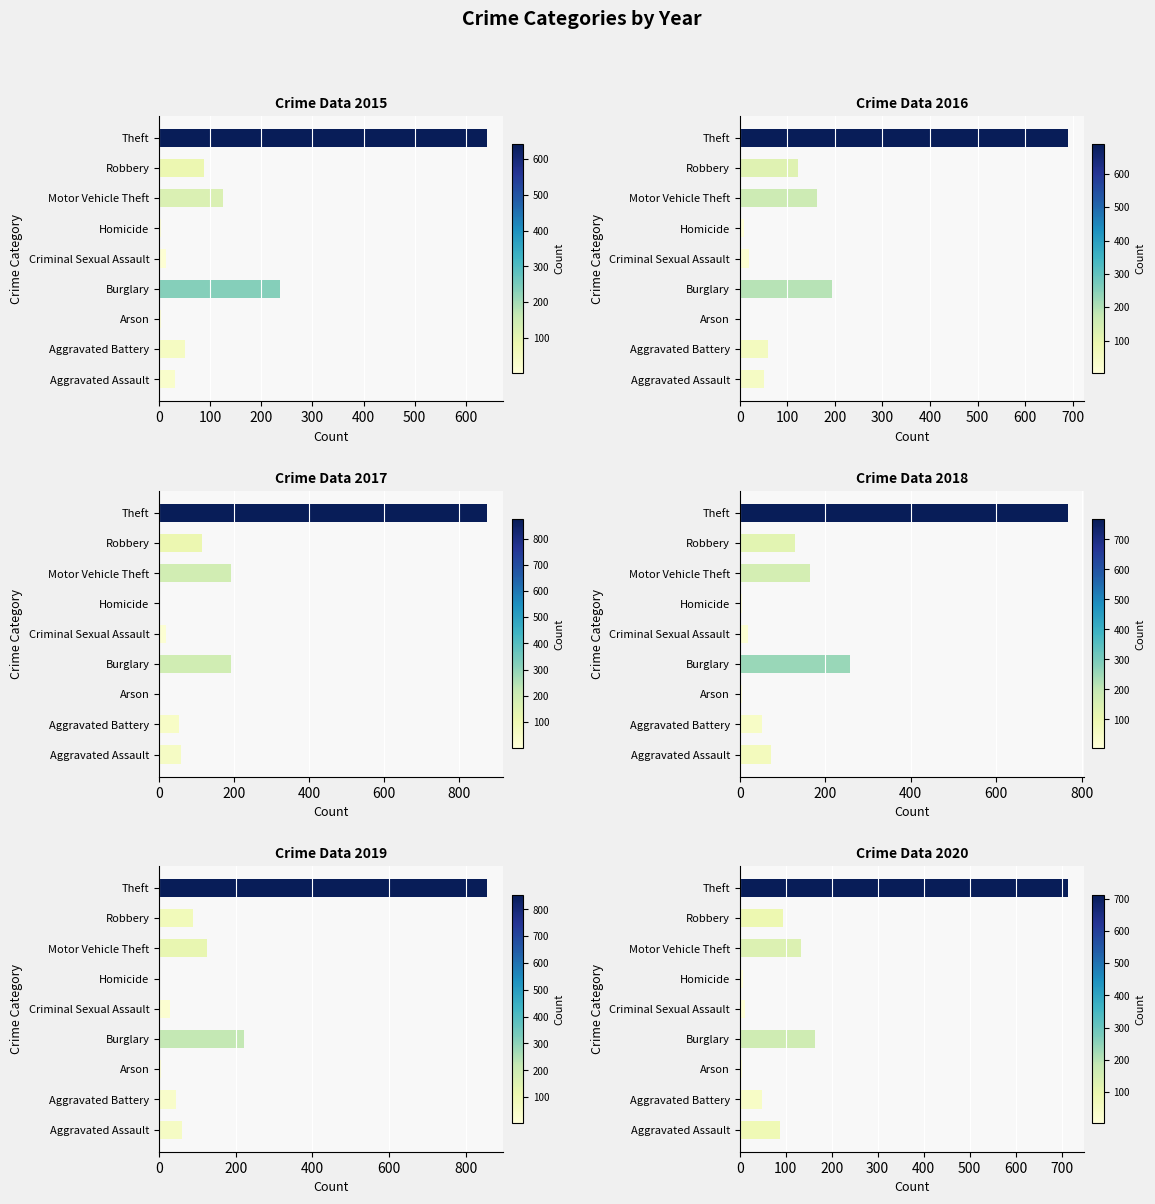

Is it true that 2018 equals 3 at Arson?

False